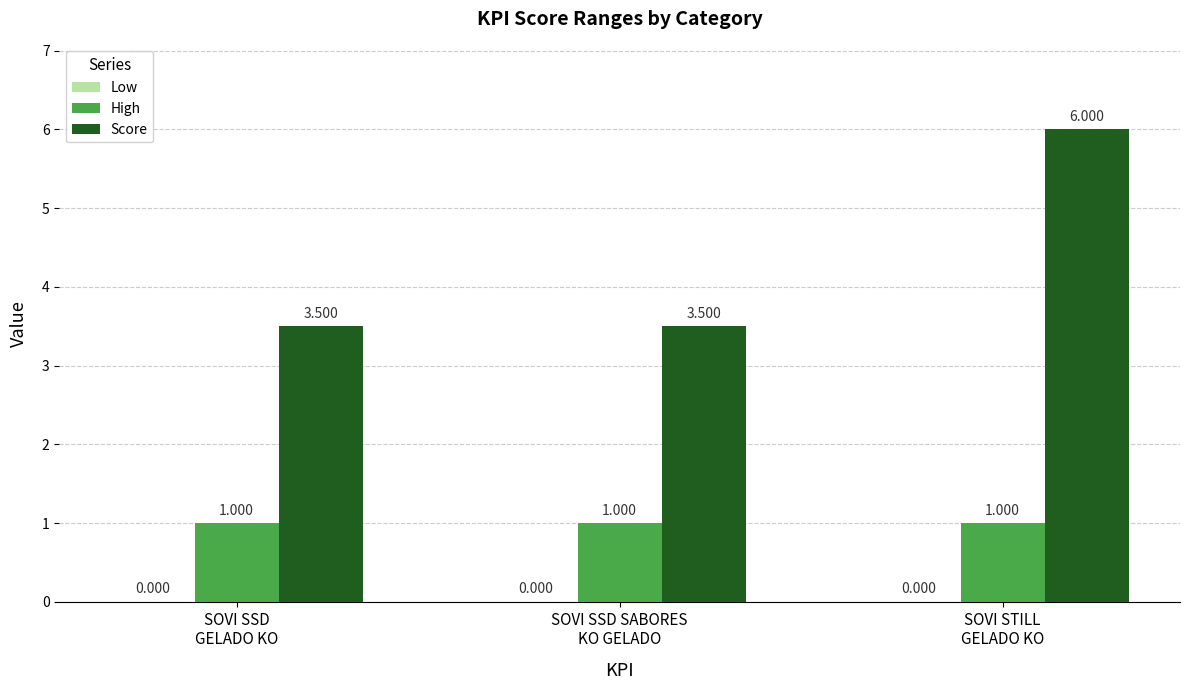

Which series has the largest total across all categories?

Score